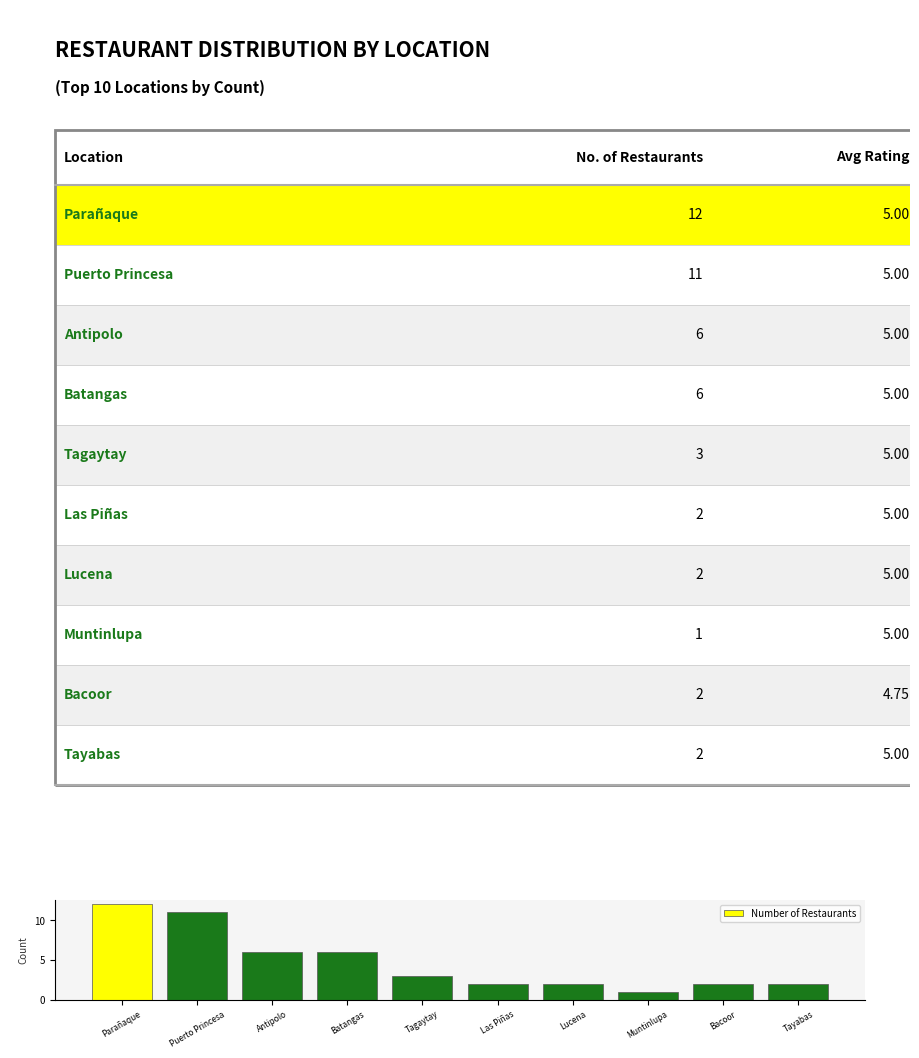

Approximately how many times larger is the value at Bacoor compared to Muntinlupa?

2.0